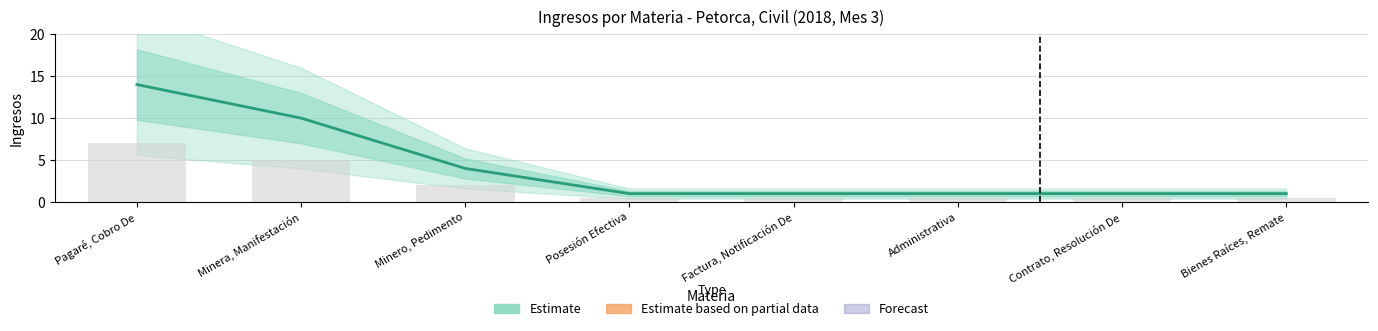

Is it true that Estimate equals 4.0 at Minero, Pedimento?

True